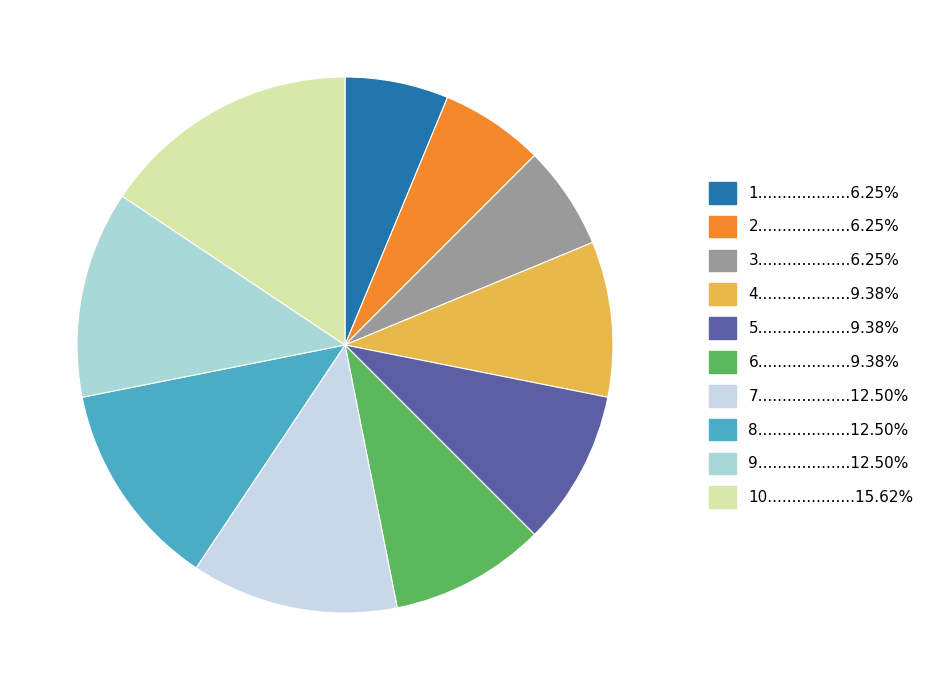

How many slices are in this pie chart?

10